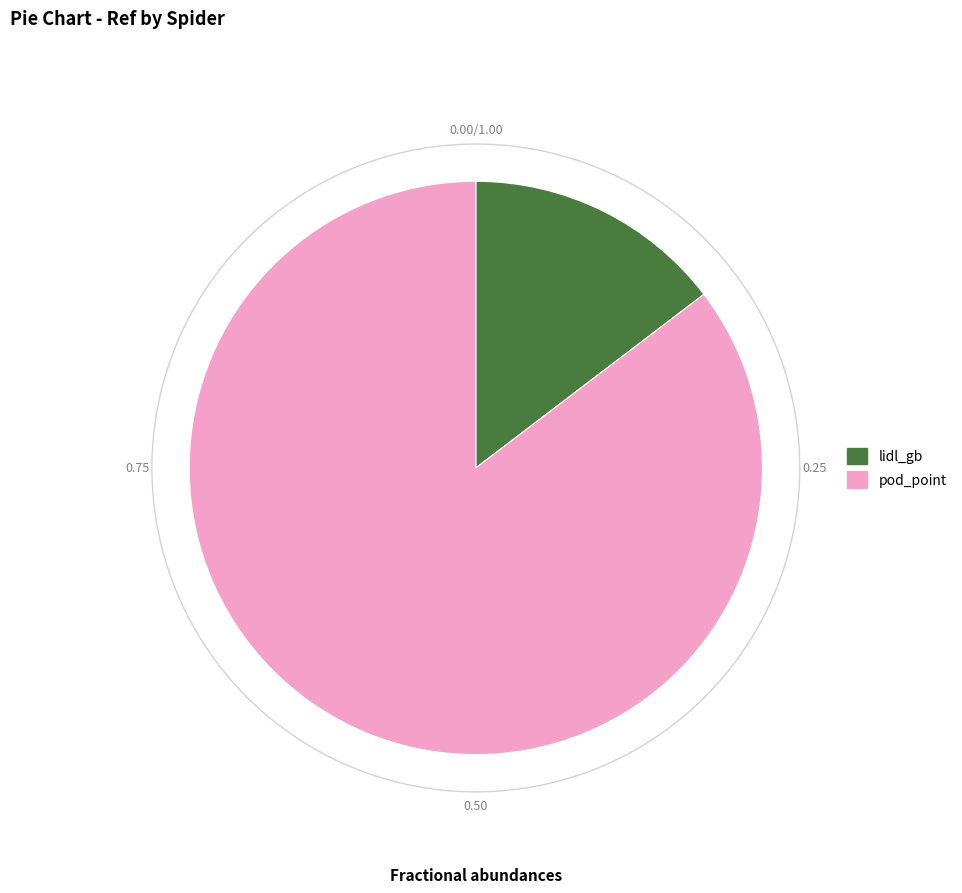

What percentage is the lidl_gb slice, to the nearest percent?

15%